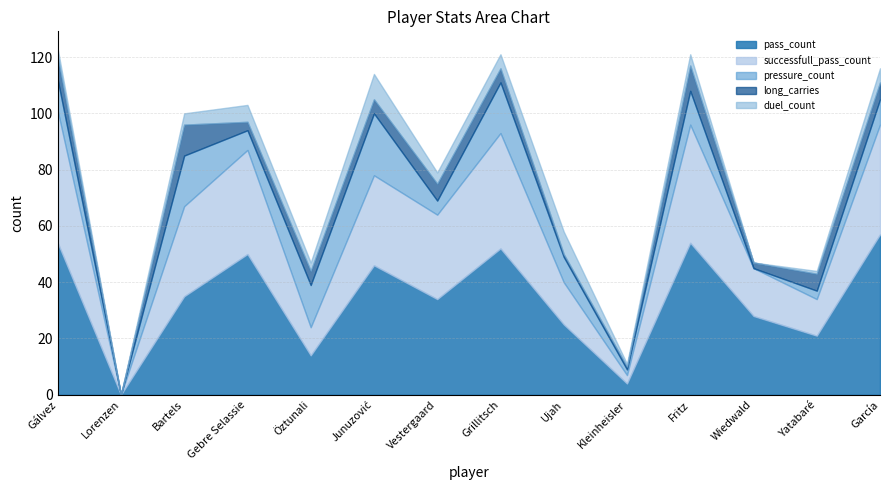

How many duel_count values are between 1 and 5?

9